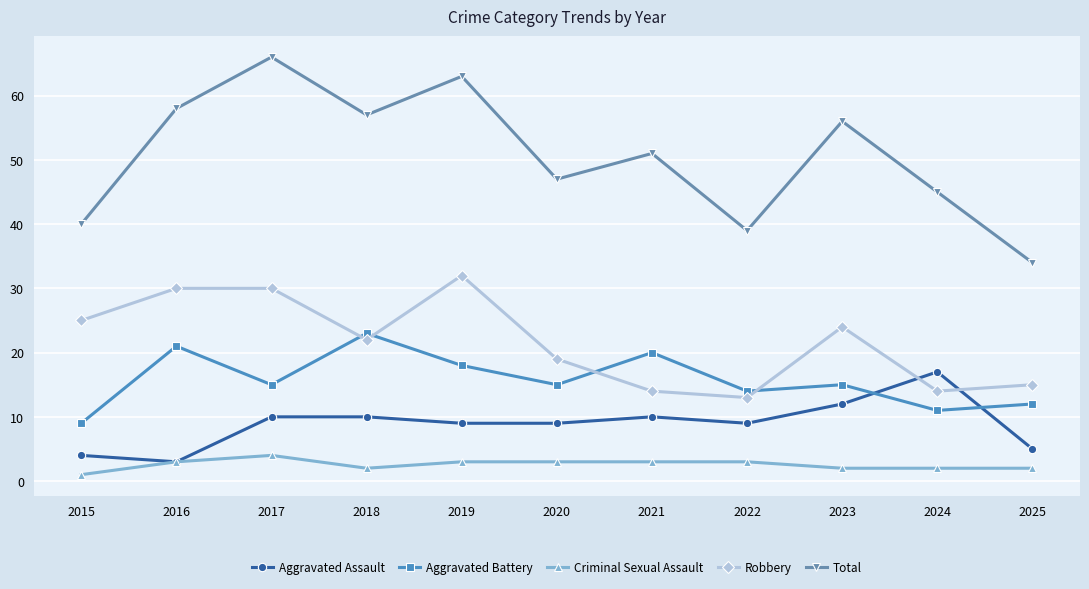

True or false: Aggravated Battery and Total cross at least once.

False